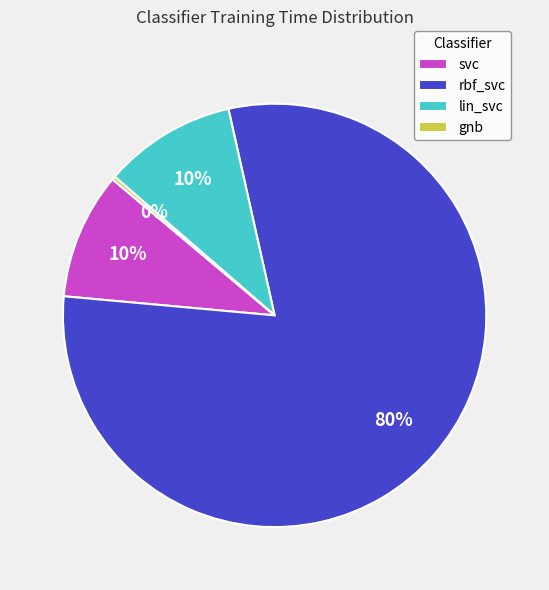

The svc slice represents 10% of the pie. True or false?

True